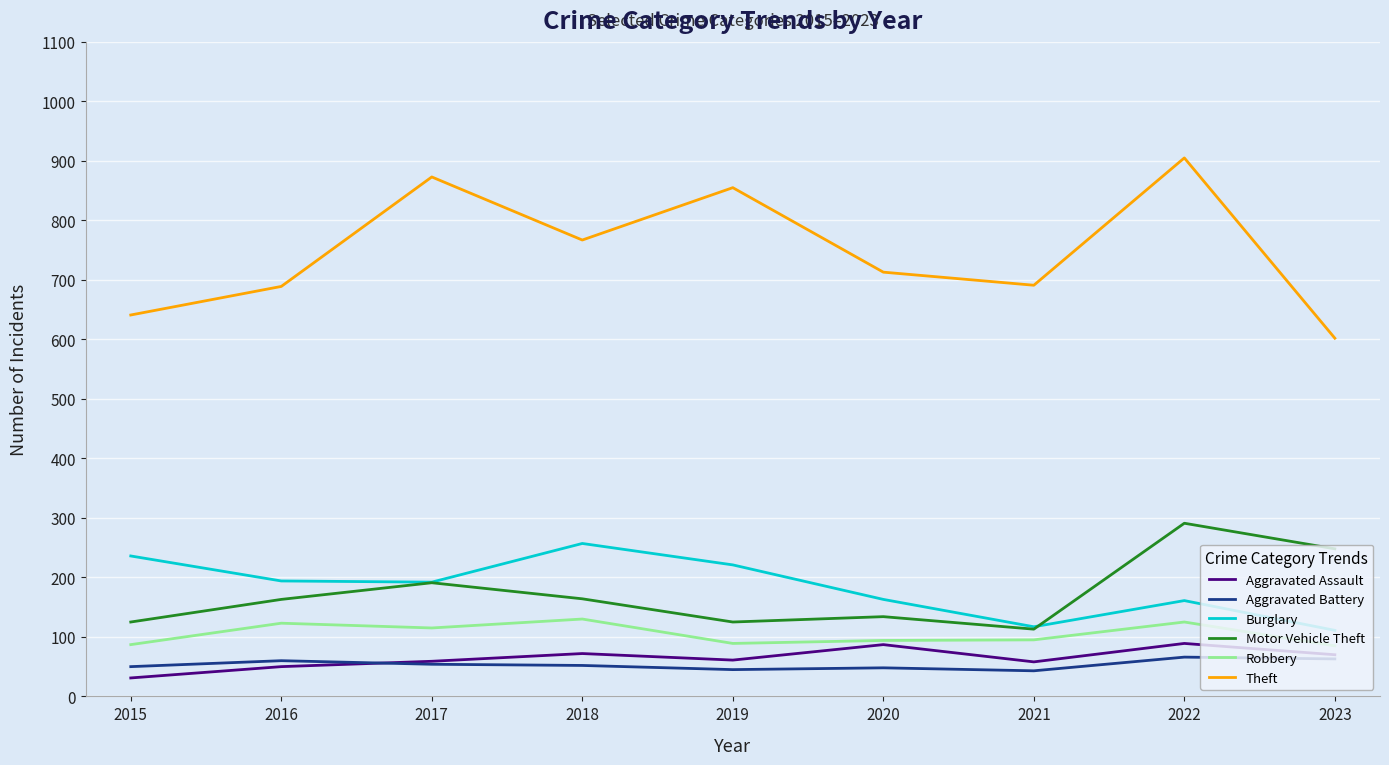

At which label does Theft reach its minimum?

2023